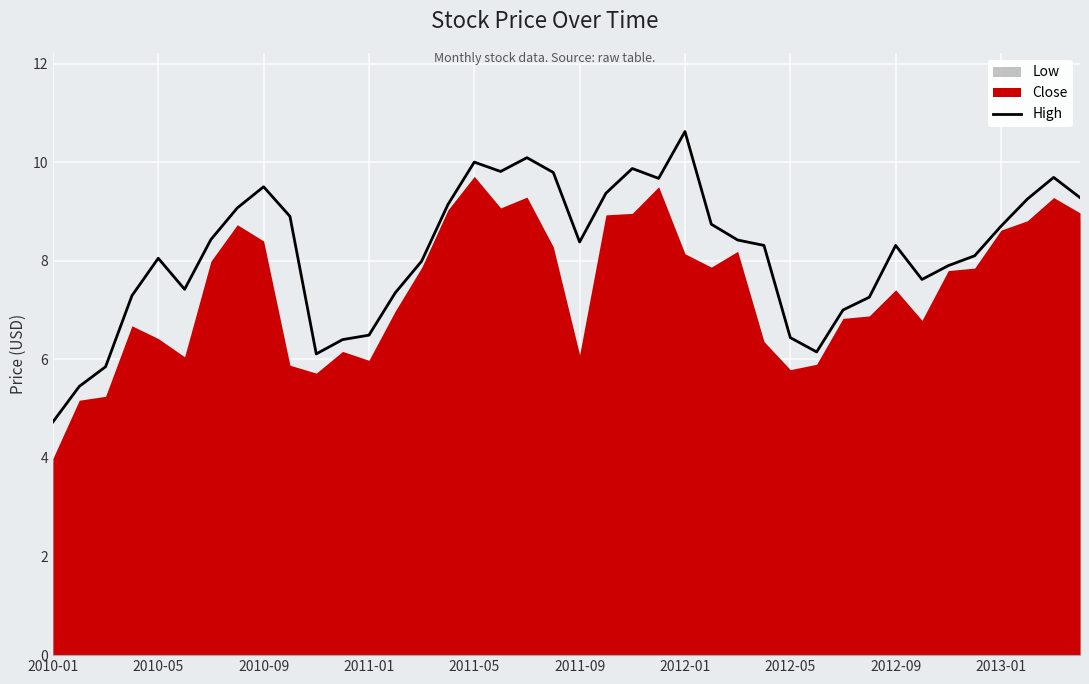

What is the sum of the values at 27 and 14?

16.3